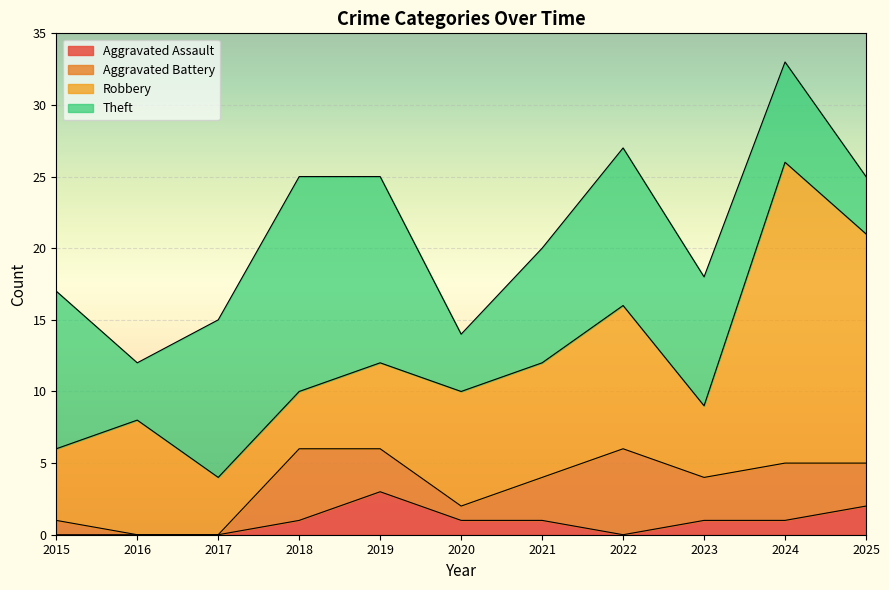

True or false: Aggravated Battery has more than 1 interior local peaks.

True